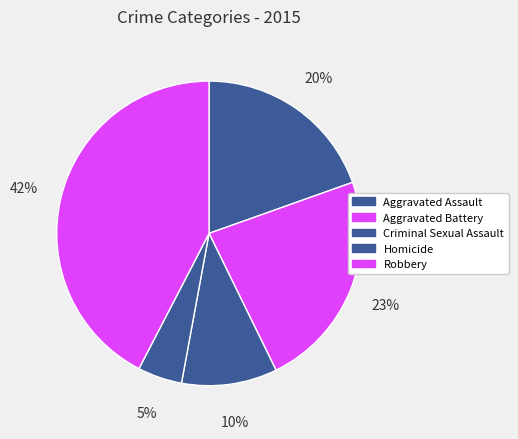

To the nearest percent, what is the average slice percentage?

20%